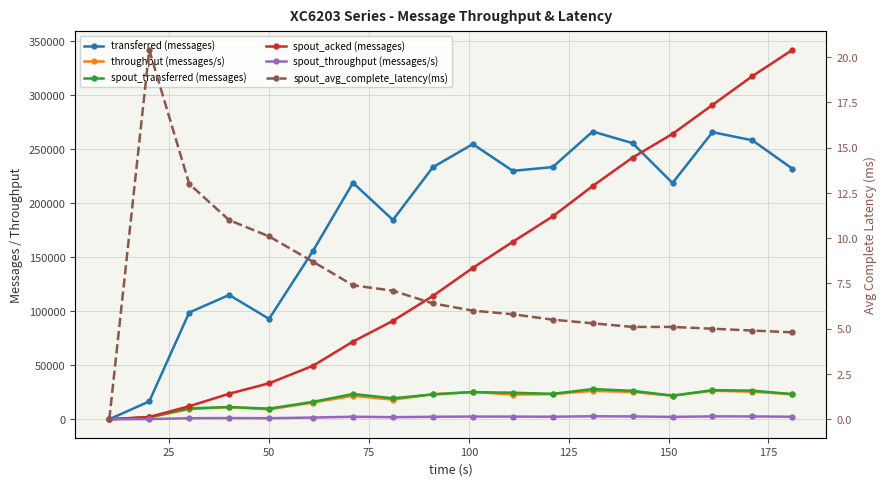

How many times do spout_acked (messages) and transferred (messages) cross each other?

1